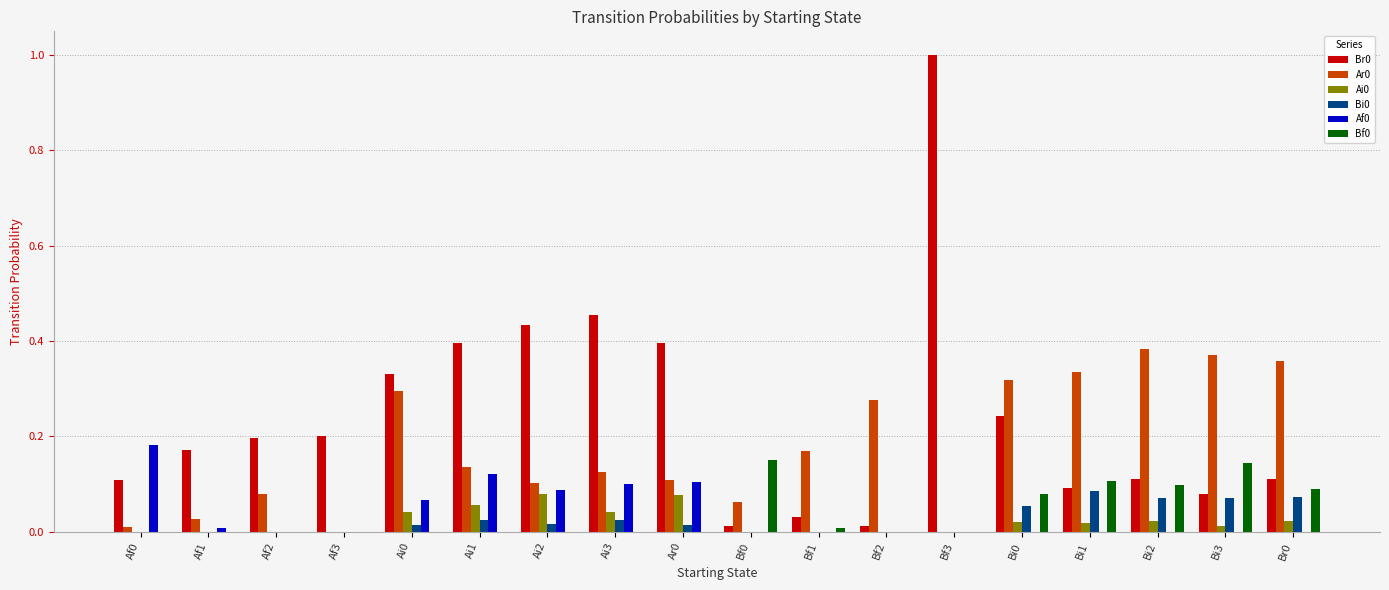

Are the bars grouped side by side (vs. stacked)?

Yes